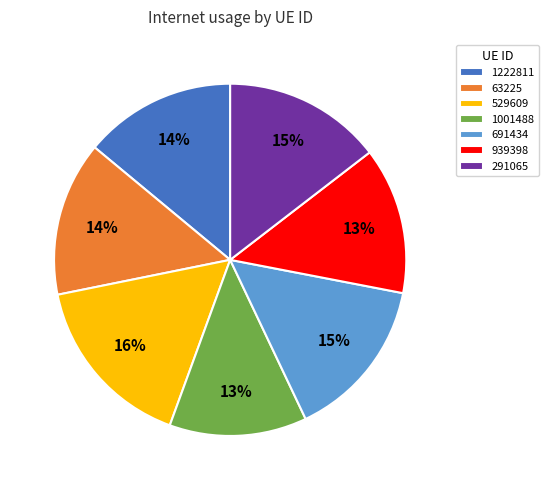

Count the number of slices in the pie.

7